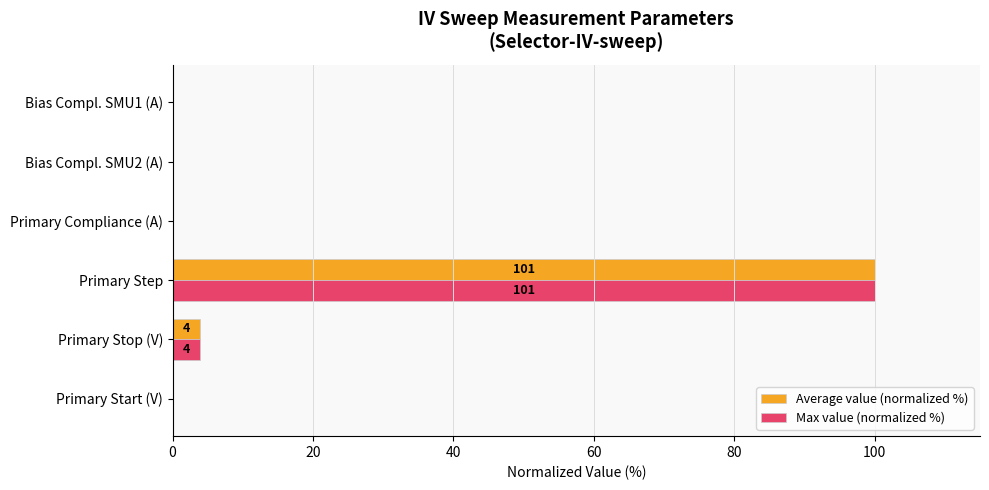

What is the sum of the Max value (normalized %) values at Primary Step and Primary Start (V)?

100.0